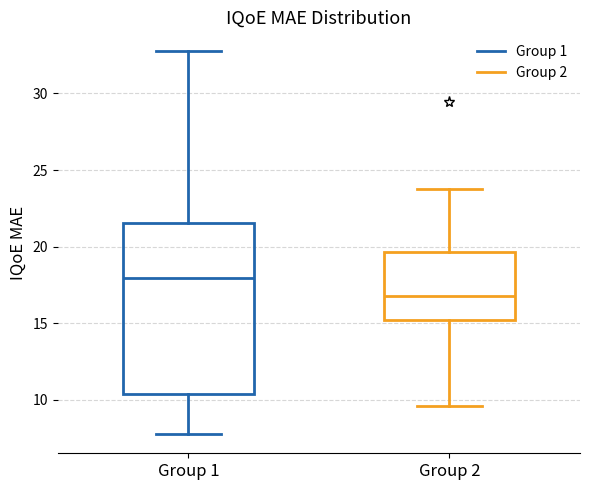

Reading left to right, read every box against the y-axis: the position of its median line, the range the box covers, and the ends of its whiskers. The values are not printed on the chart, so give them approximately, as read against the axis.

Group 1: median 18.0, box 10.5 to 21.5, whiskers 8.0 to 32.5
Group 2: median 17.0, box 15.5 to 19.5, whiskers 9.5 to 24.0